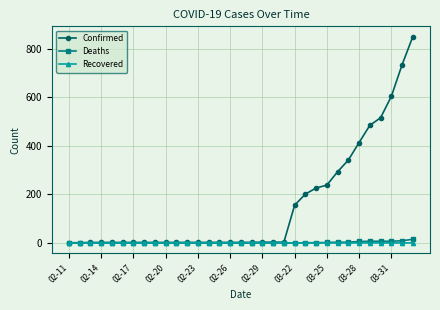

What is the difference between the second highest and second lowest values in the Deaths series?

9